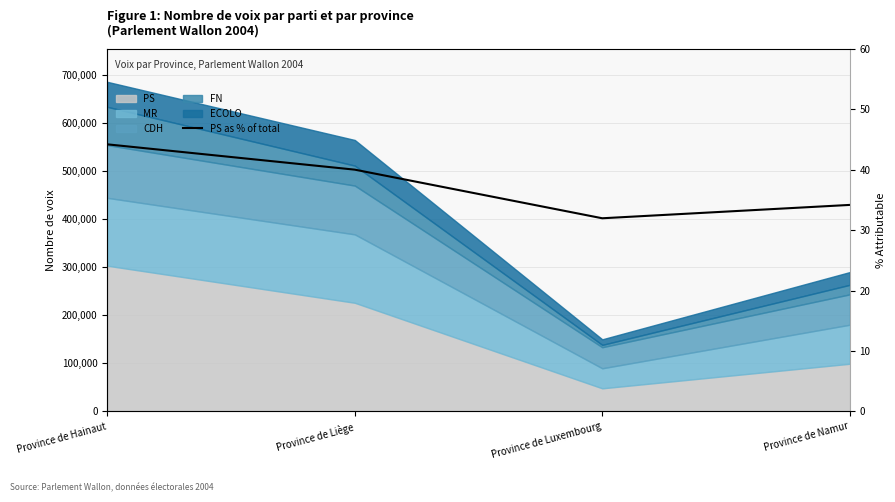

Reading right to left, what are all the values shown in this chart?

Province de Namur=34.2	Province de Luxembourg=32.0	Province de Liège=40.0	Province de Hainaut=44.2